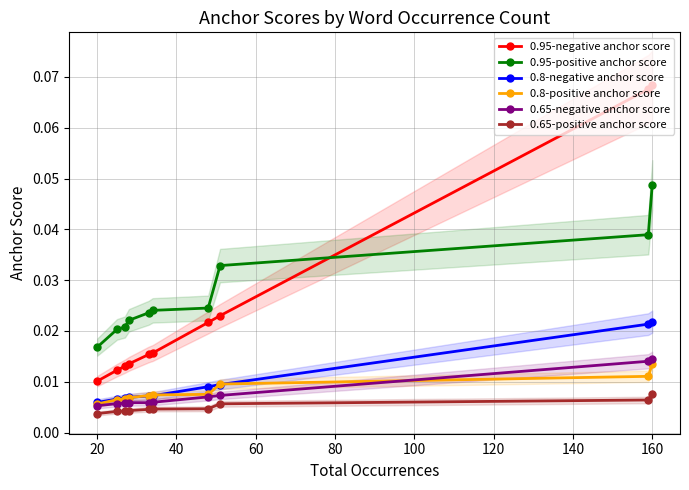

At which label is 0.95-negative anchor score closest to 0?

20